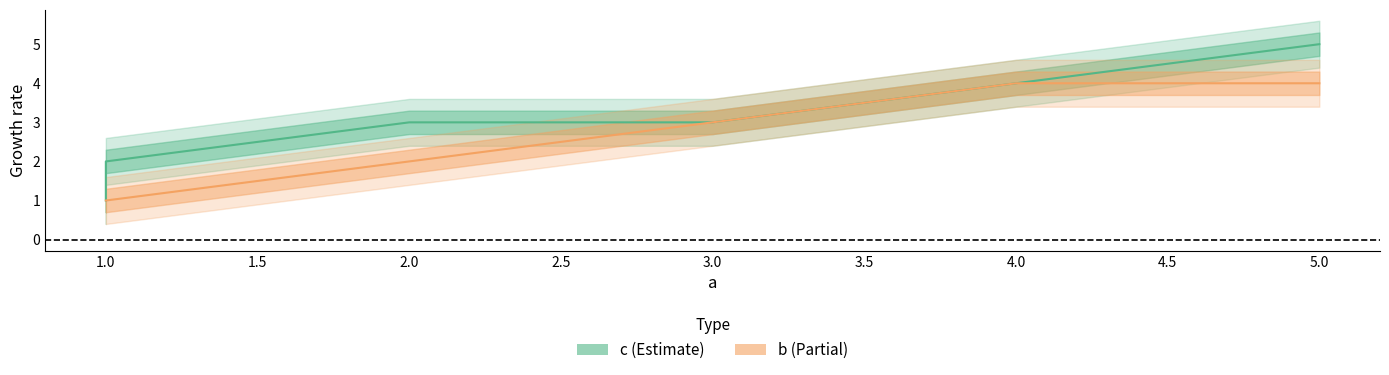

Read the c value at 5.

5